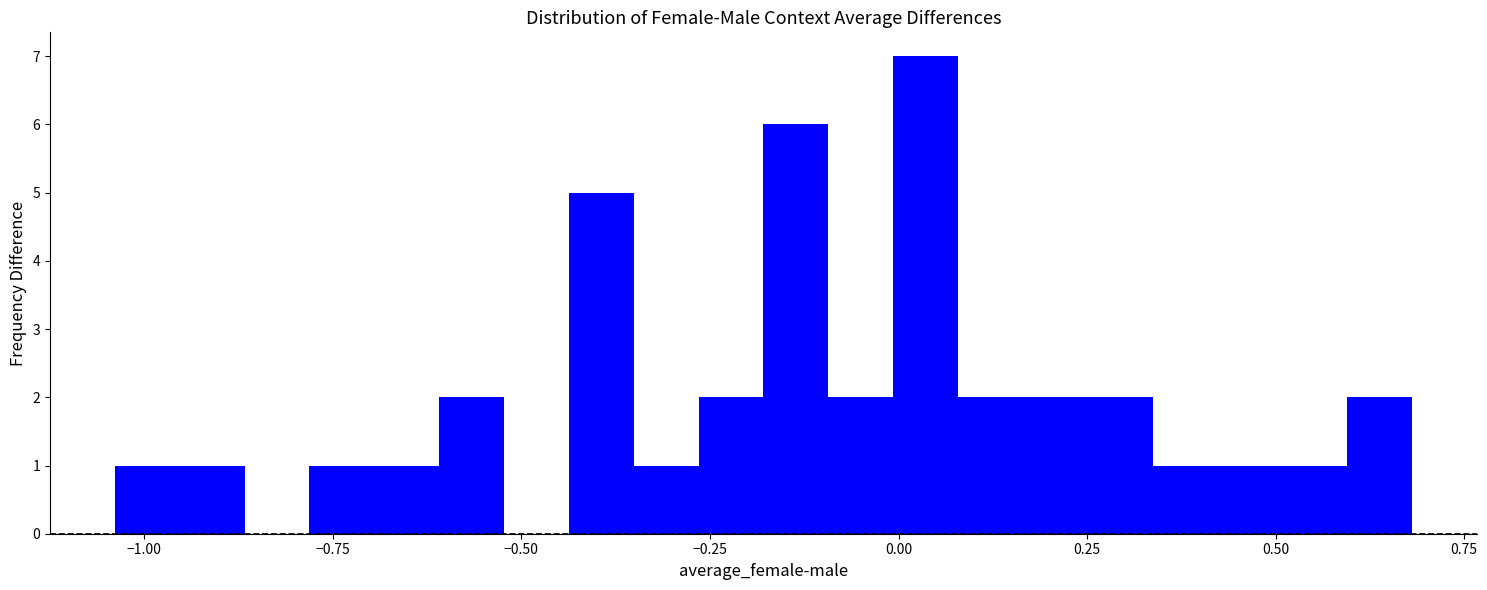

Read against the x-axis, roughly where is the centre of the tallest bar?

0.05